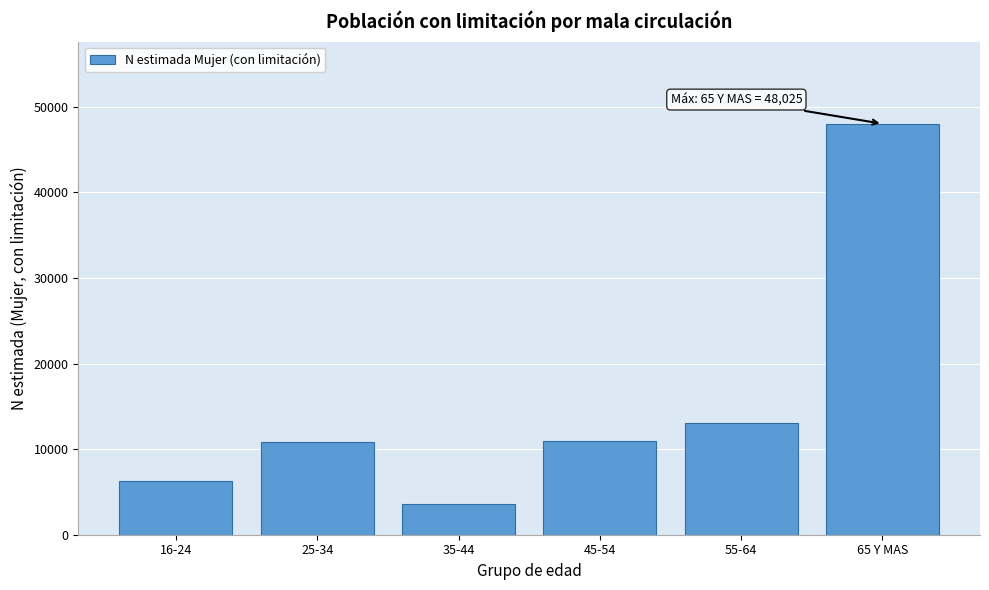

The value at 65 Y MAS is 17351. True or false?

False